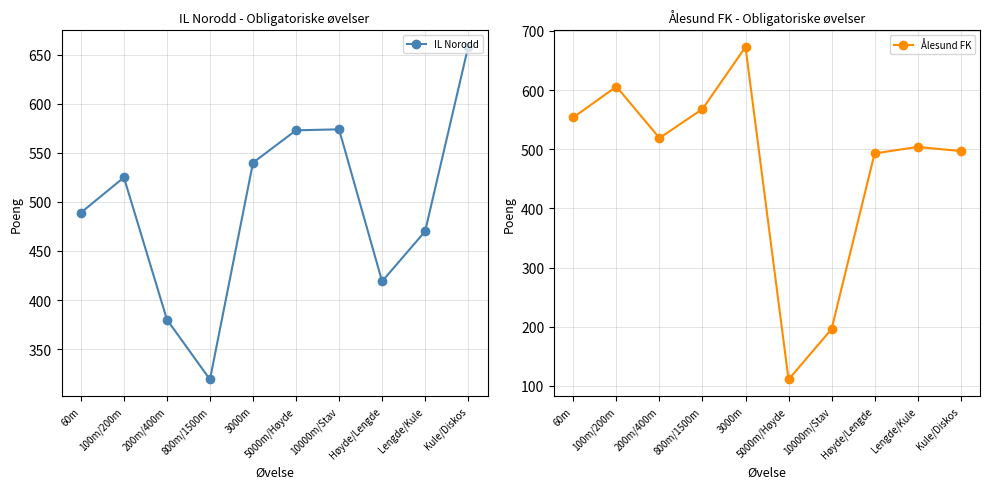

How many lines are shown in the chart?

2